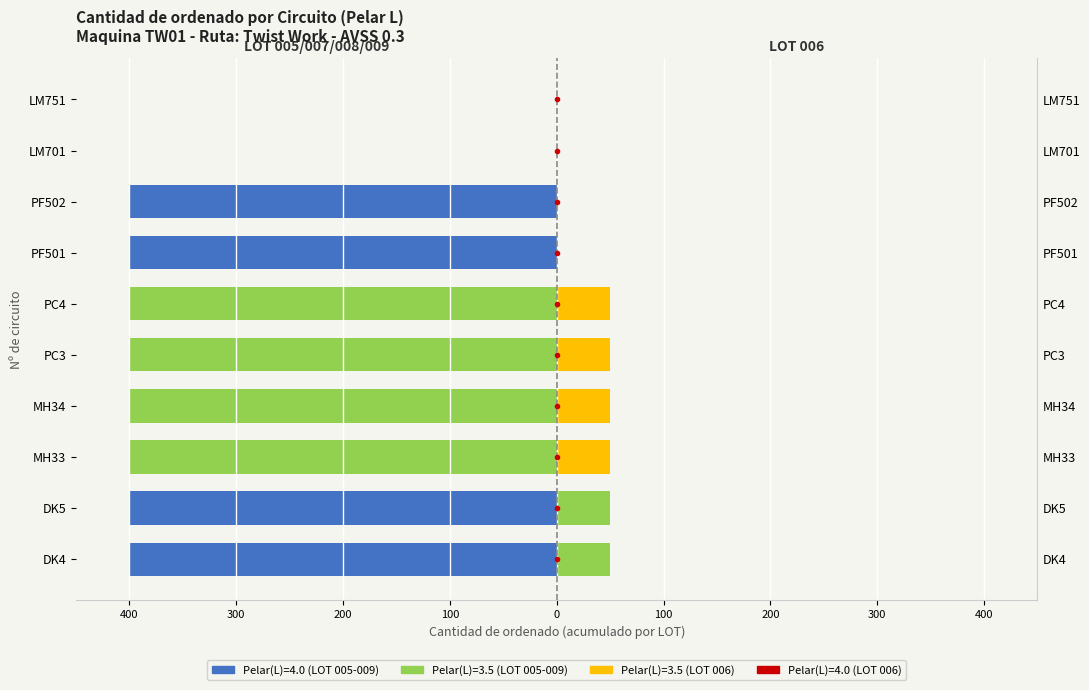

Rank the series by their maximum value, from lowest to highest.

Pelar 4.0 (izq), Pelar 3.5 (izq), Pelar 4.0 (der), Pelar 3.5 (der)